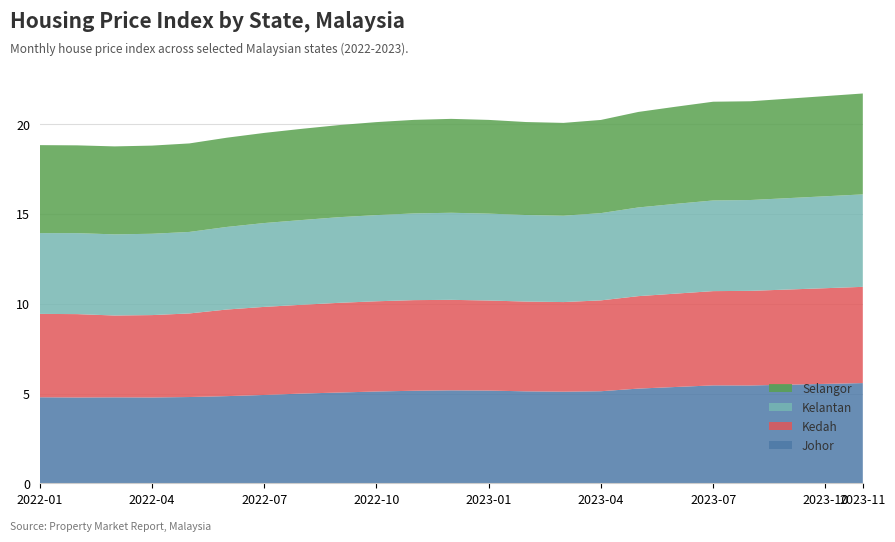

Reading right to left, list all the values displayed in this chart.

Johor: 5.6	5.5	5.5	5.4	5.5	5.4	5.3	5.1	5.1	5.1	5.2	5.2	5.2	5.1	5.1	5.0	4.9	4.9	4.8	4.8	4.8	4.8	4.8
Kedah: 5.4	5.3	5.3	5.3	5.2	5.2	5.1	5.1	5.0	5.0	5.0	5.0	5.0	5.0	5.0	4.9	4.9	4.8	4.7	4.6	4.6	4.6	4.6
Kelantan: 5.2	5.1	5.1	5.1	5.0	5.0	4.9	4.9	4.8	4.8	4.8	4.8	4.8	4.8	4.8	4.7	4.7	4.6	4.5	4.5	4.5	4.5	4.5
Selangor: 5.6	5.6	5.5	5.5	5.5	5.4	5.3	5.2	5.2	5.2	5.2	5.2	5.2	5.2	5.1	5.1	5.0	5.0	4.9	4.9	4.9	4.9	4.9